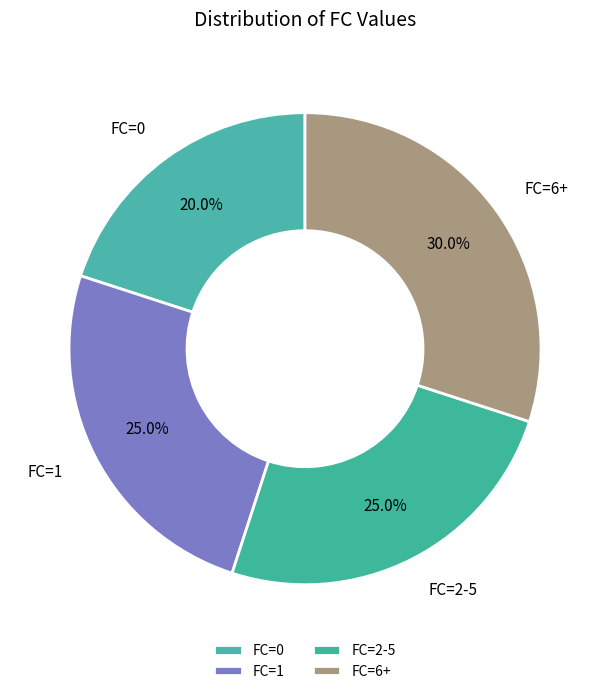

What is the largest slice in the pie chart?

FC=6+